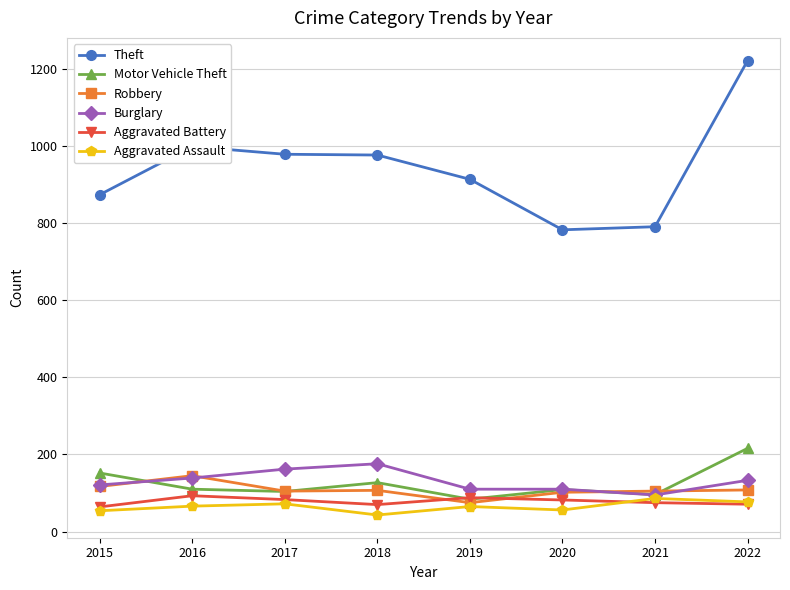

True or false: Aggravated Assault and Theft intersect in this chart.

False